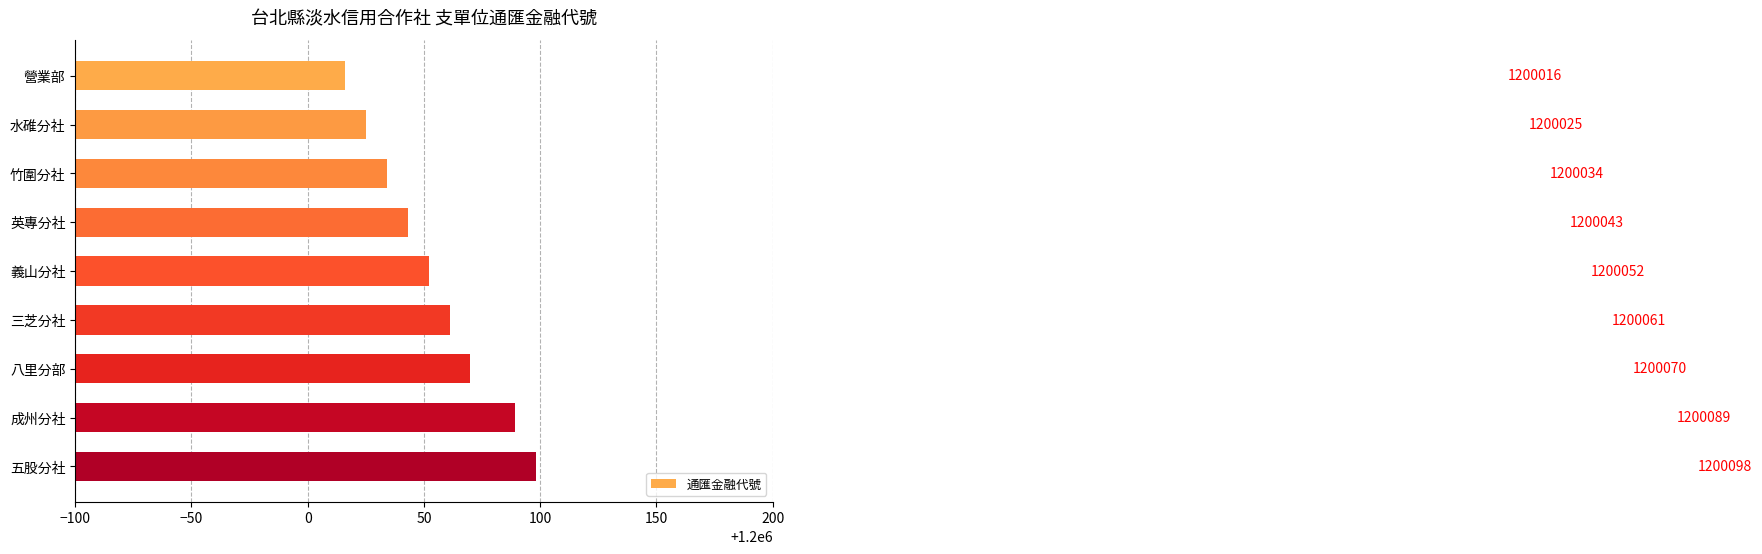

Does the chart contain any negative values?

No